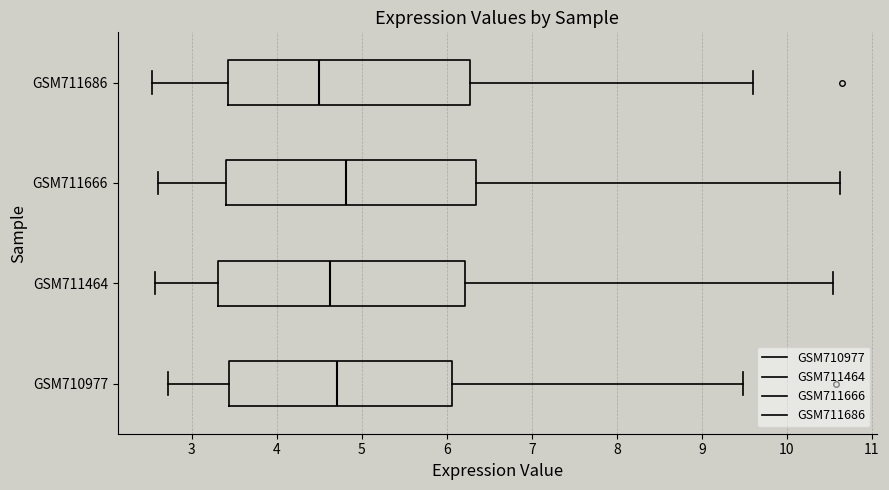

Reading bottom to top, transcribe this box plot: for each box, give where its median line is, the range the box spans, and where its two whiskers end, as read against the x-axis. The values are not printed on the chart, so give them approximately, as read against the axis.

GSM710977: median 4.7, box 3.4 to 6.1, whiskers 2.7 to 9.5
GSM711464: median 4.6, box 3.3 to 6.2, whiskers 2.6 to 10.5
GSM711666: median 4.8, box 3.4 to 6.3, whiskers 2.6 to 10.6
GSM711686: median 4.5, box 3.4 to 6.3, whiskers 2.5 to 9.6